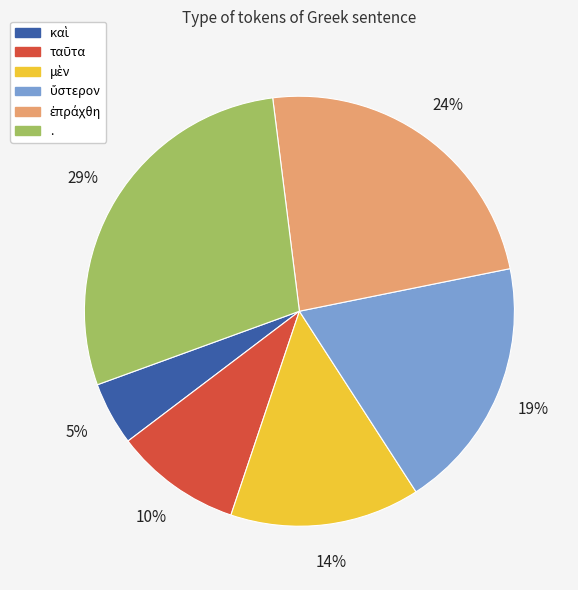

To the nearest percent, what is the difference between the largest and smallest slice percentages?

24%